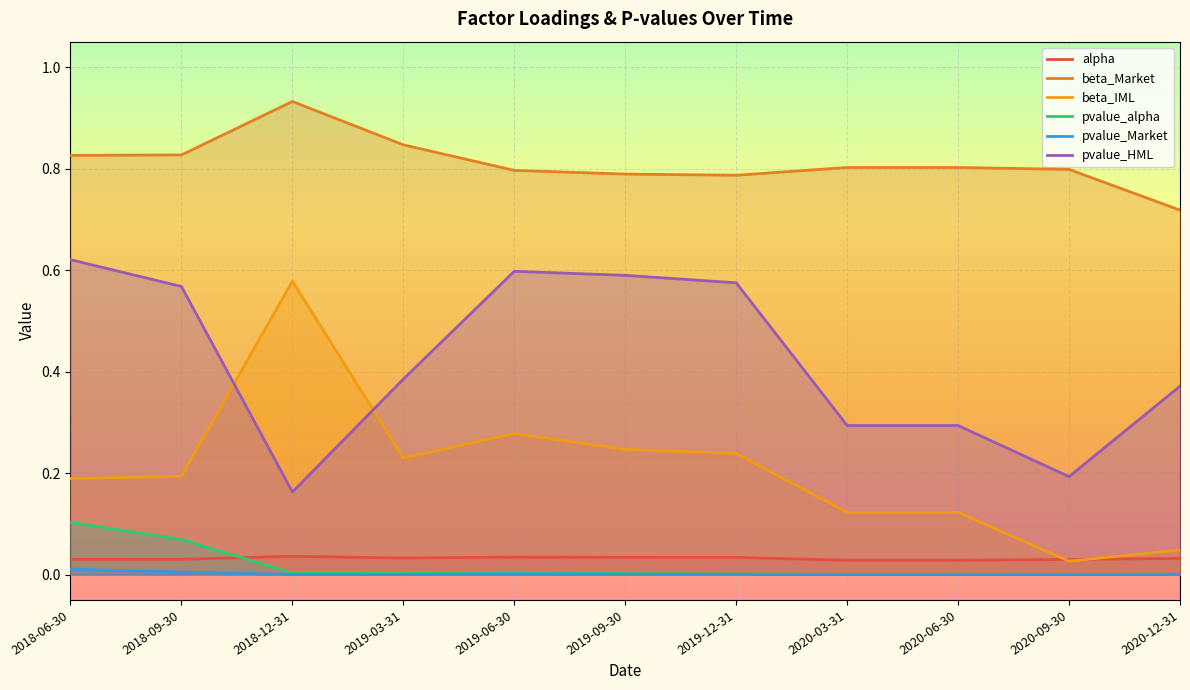

What is the difference between the maximum and minimum values in the beta_Market series?

0.2